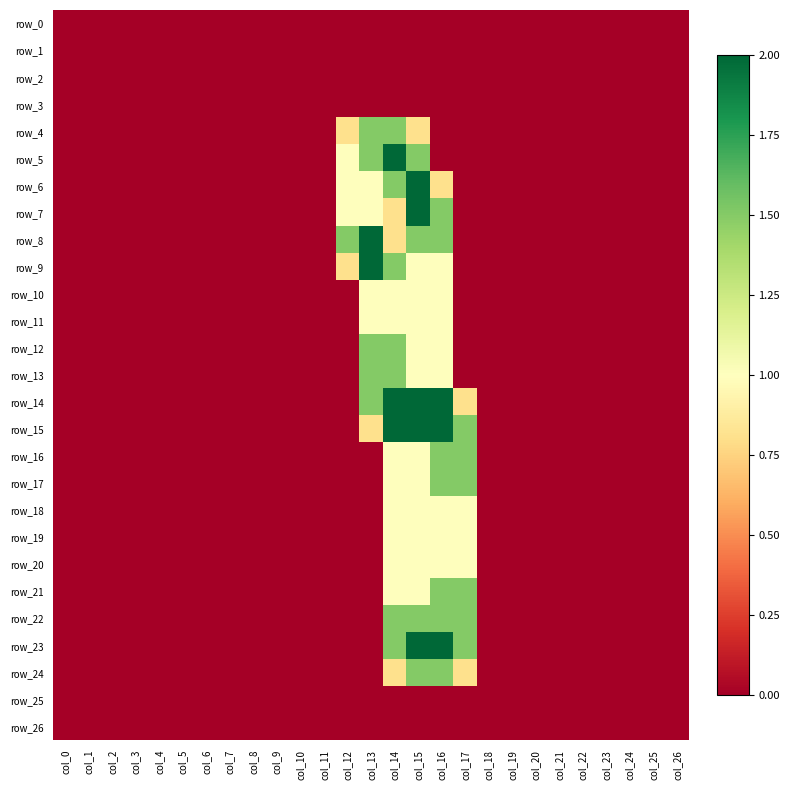

Which series has the widest spread of values?

row_5